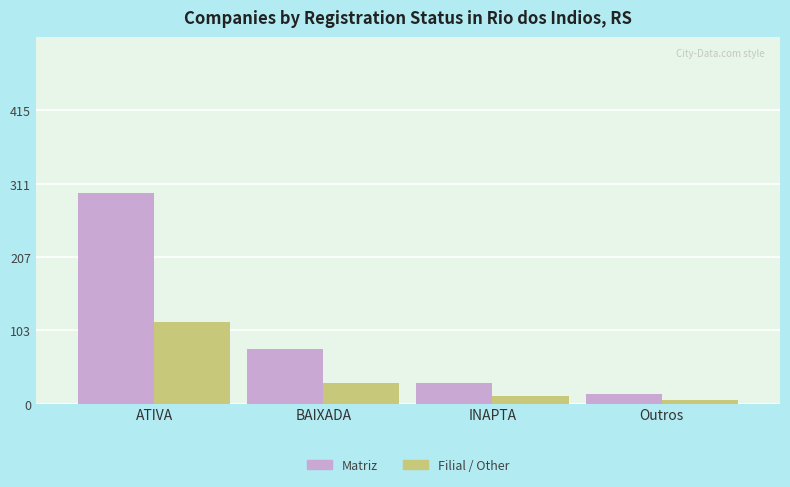

Is it true that Filial / Other equals 30 at BAIXADA?

True